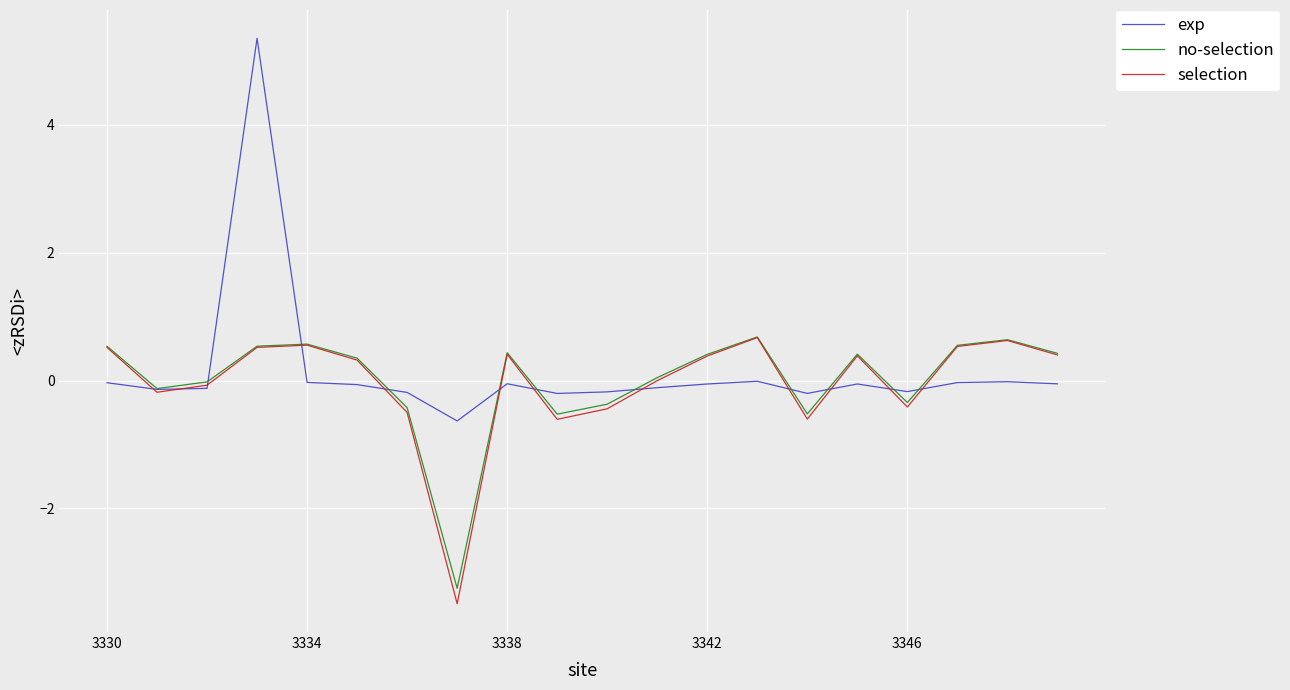

What is the greatest value displayed?

5.3